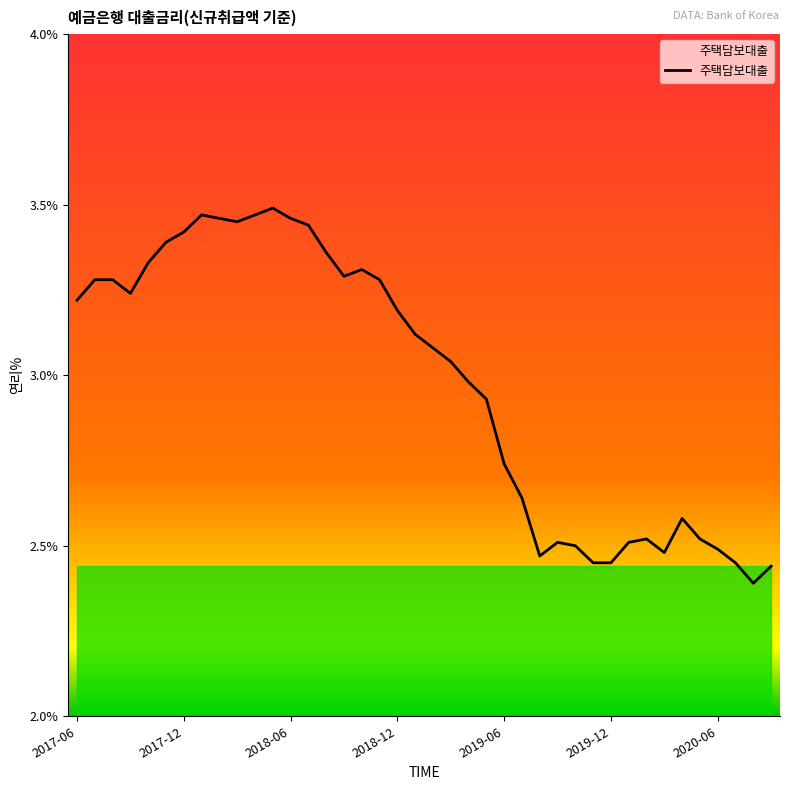

What is the difference between the maximum and minimum values?

1.1